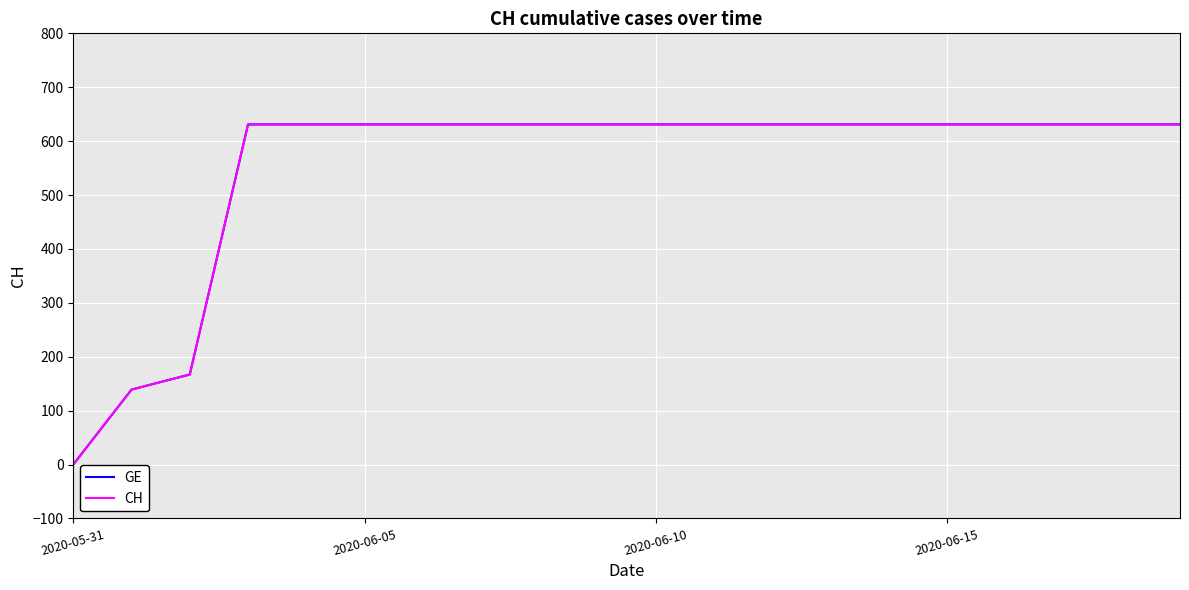

Is this an area chart (filled region under the line)?

No